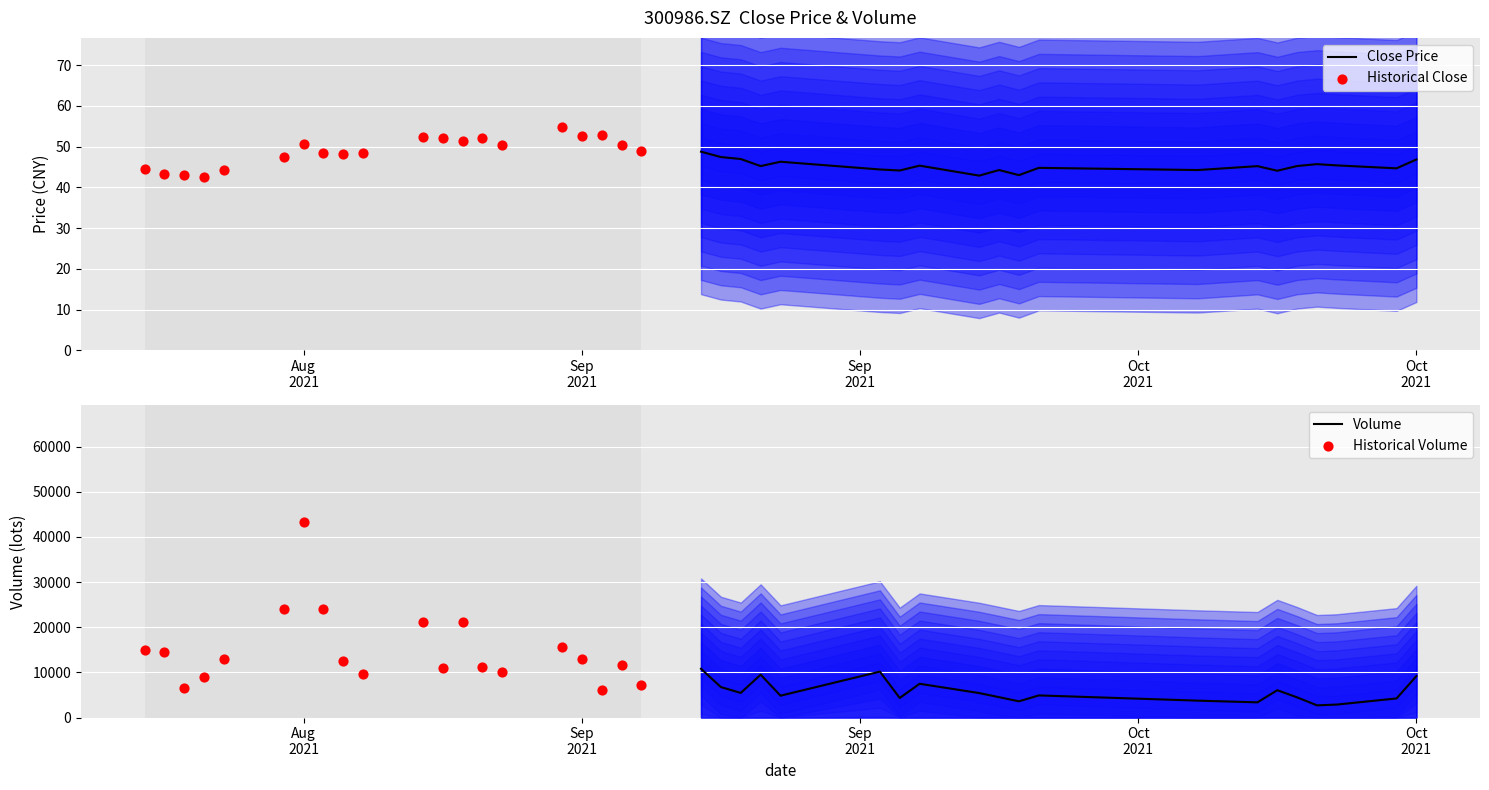

Which series reaches the minimum Y coordinate?

Historical Close